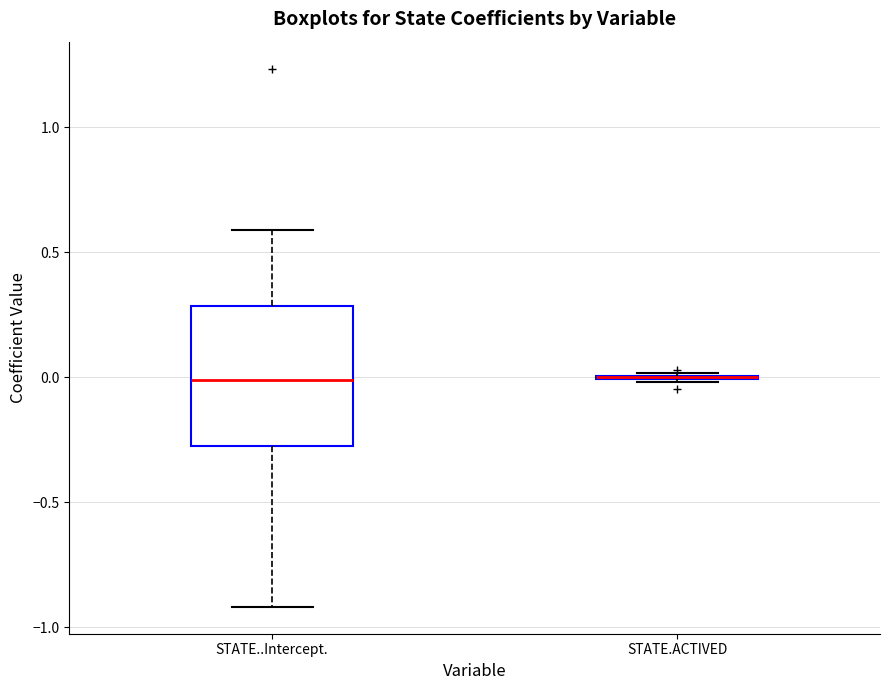

Reading left to right, read every box against the y-axis: the position of its median line, the range the box covers, and the ends of its whiskers. The values are not printed on the chart, so give them approximately, as read against the axis.

STATE..Intercept.: median 0.00, box -0.25 to 0.30, whiskers -0.90 to 0.60
STATE.ACTIVED: box collapsed to a line at 0.00, whiskers 0.00 to 0.00